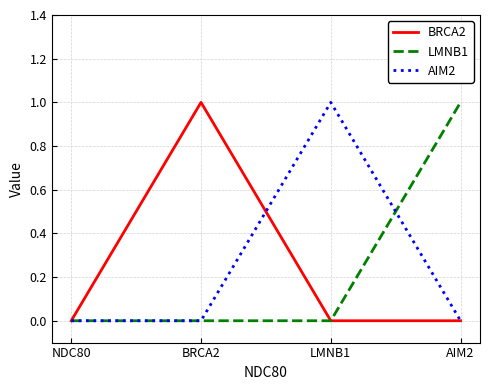

What position from the right is NDC80?

4